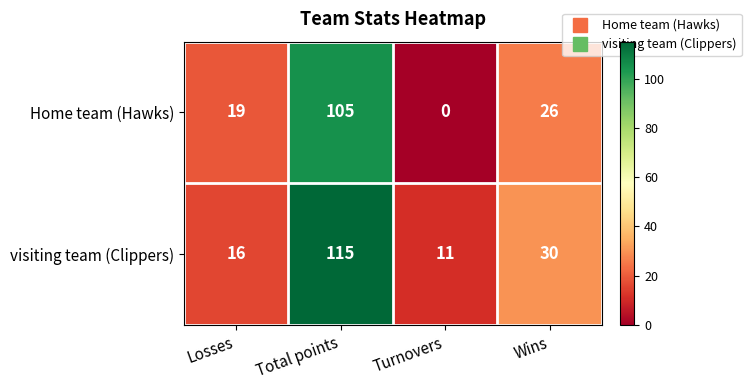

Reading left to right, extract all data points from this chart.

Home team (Hawks): Losses=19	Total points=105	Turnovers=0	Wins=26
visiting team (Clippers): Losses=16	Total points=115	Turnovers=11	Wins=30